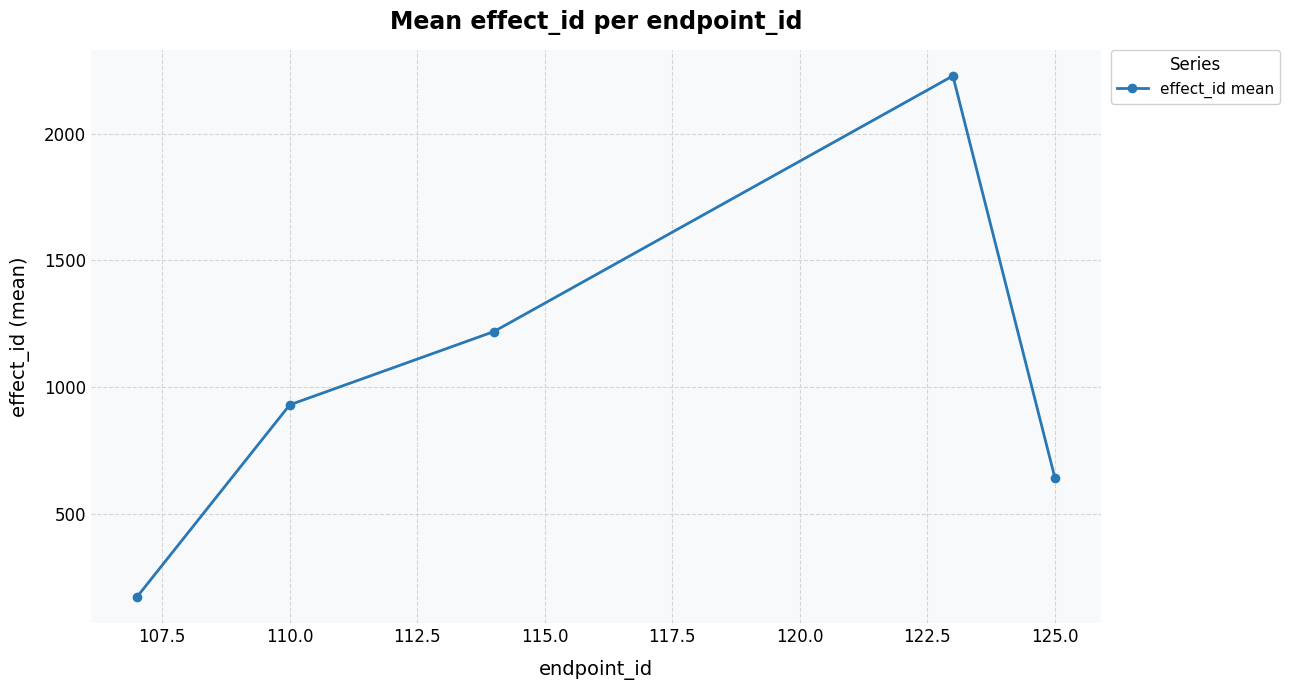

How many points are higher than both their immediate neighbors (excluding endpoints)?

1